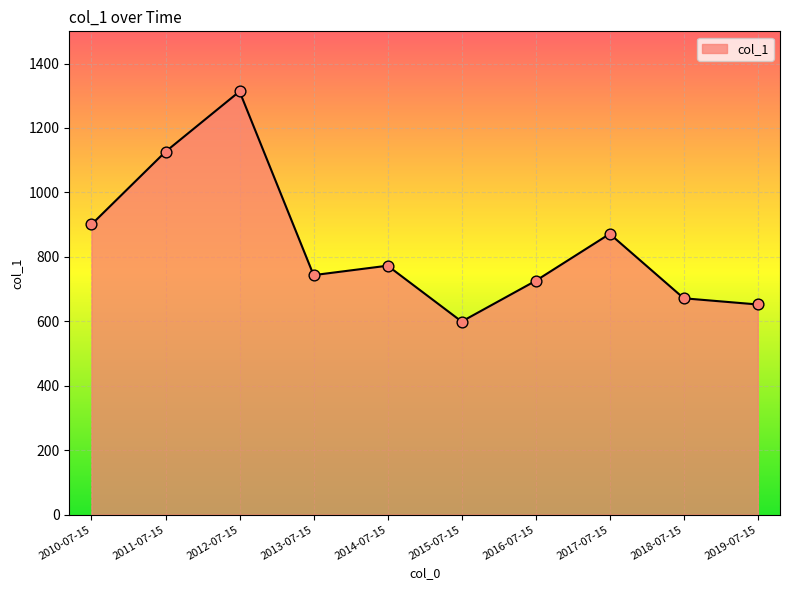

Approximately how many times larger is the value at 2019-07-15 compared to 2016-07-15?

0.9